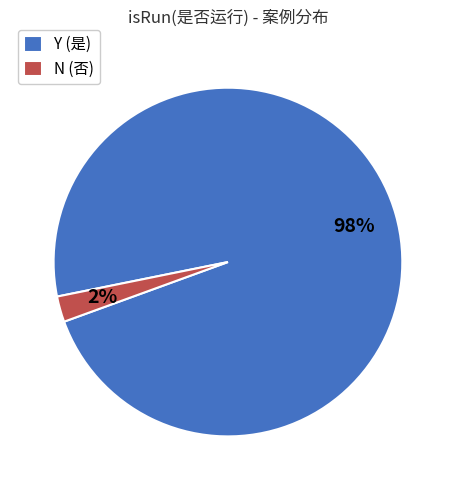

What percentage is the N slice, to the nearest percent?

2%